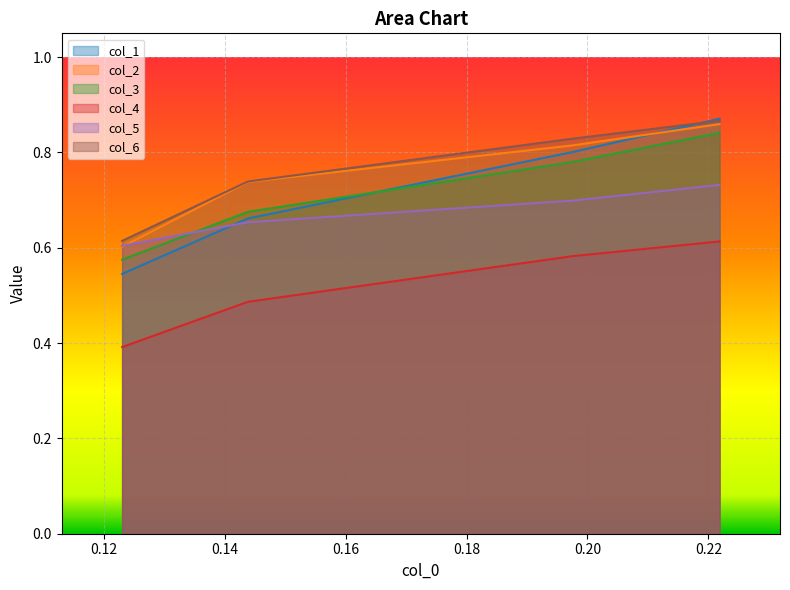

What is the minimum value shown in the chart?

0.4